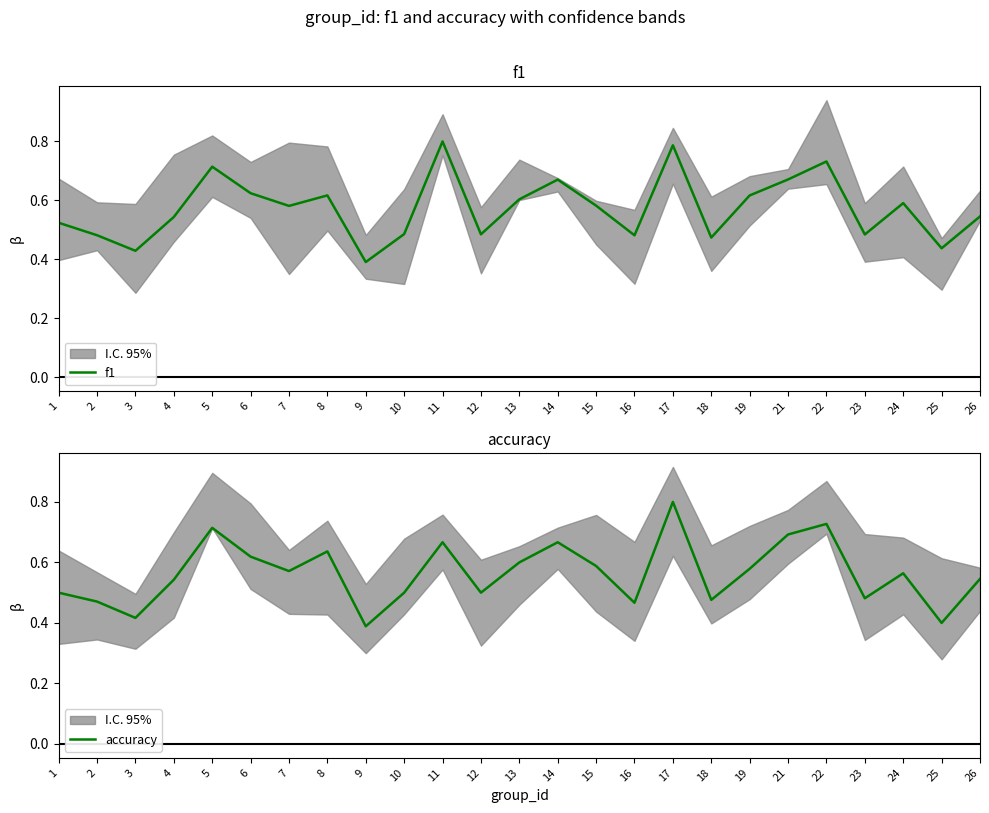

Is it true that f1 equals 0.3 at 21?

False